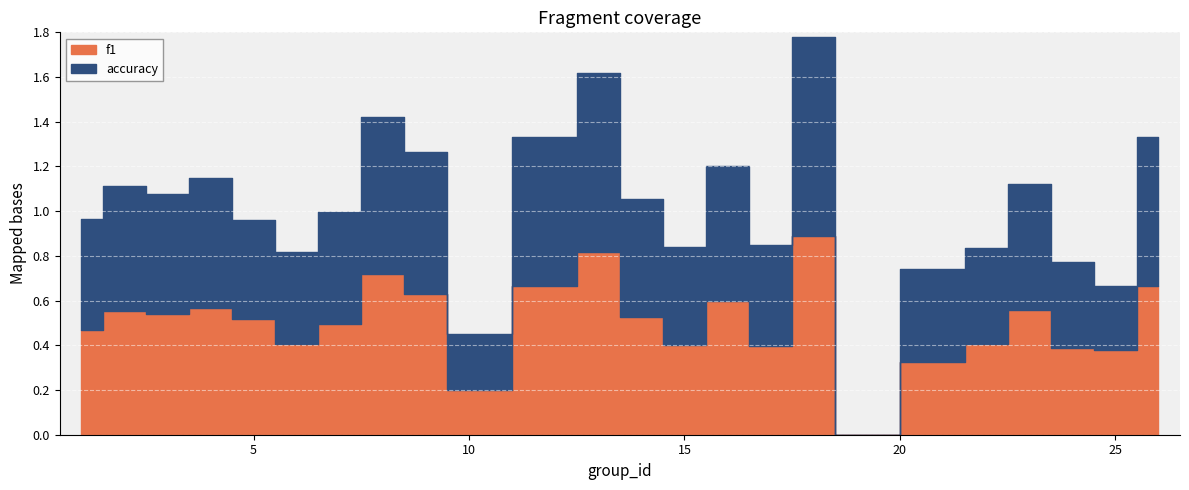

In f1, how many points are lower than both neighbors (excluding endpoints)?

7